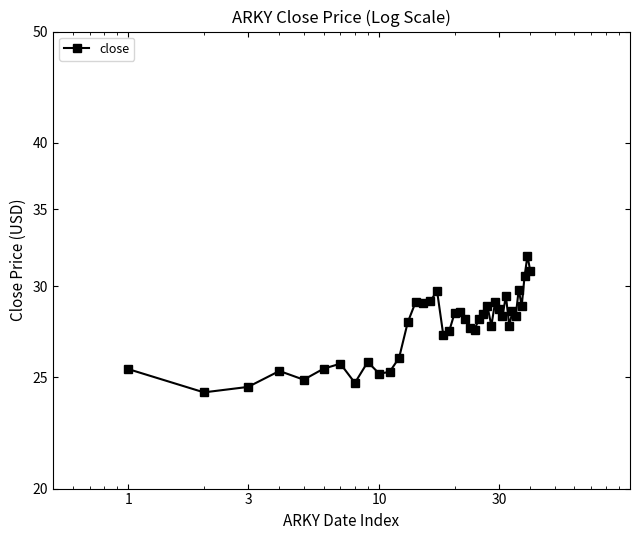

What is the smallest value displayed?

24.3